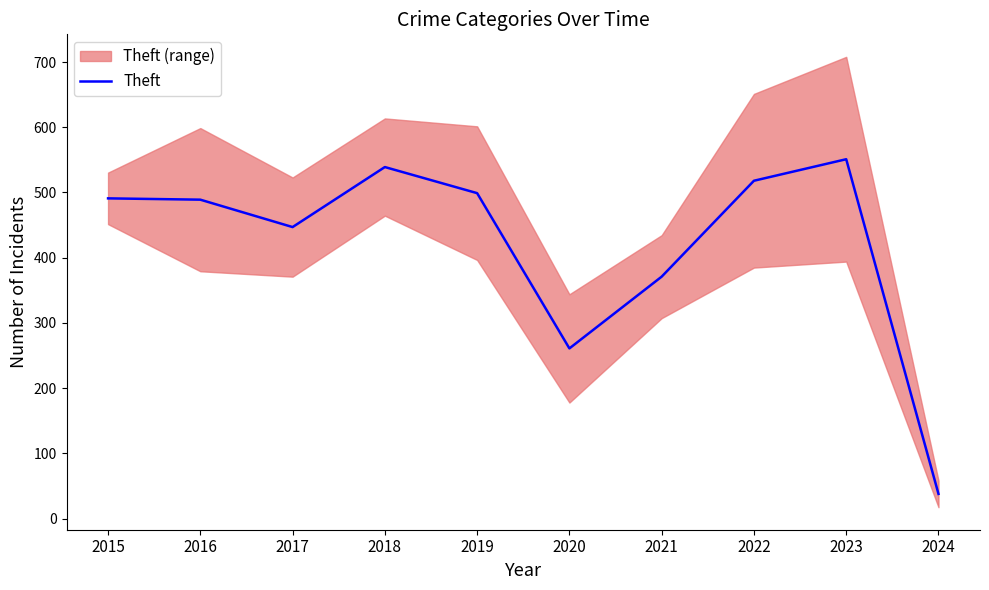

True or false: there are more than 1 points higher than both neighbors.

True